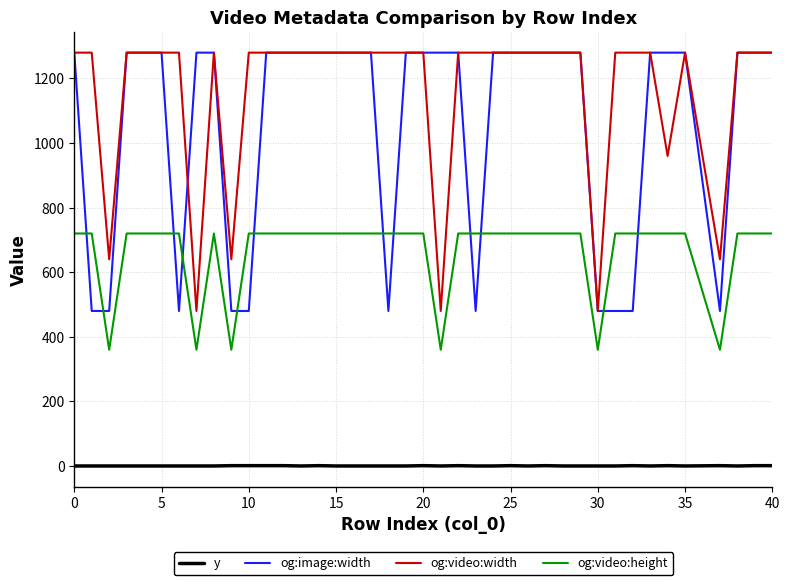

What is the greatest value displayed?

1280